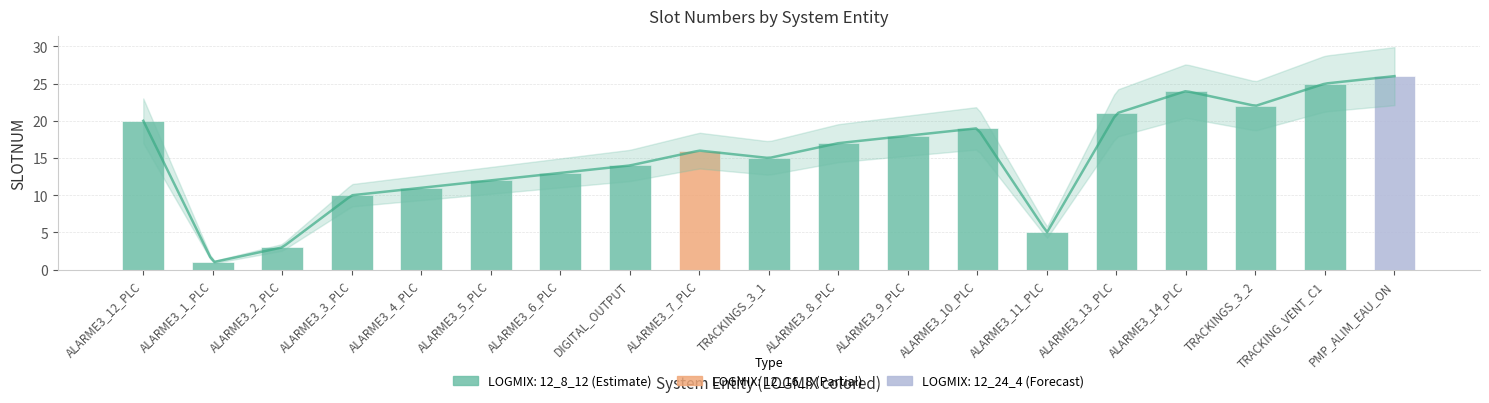

What is the smallest value displayed?

1